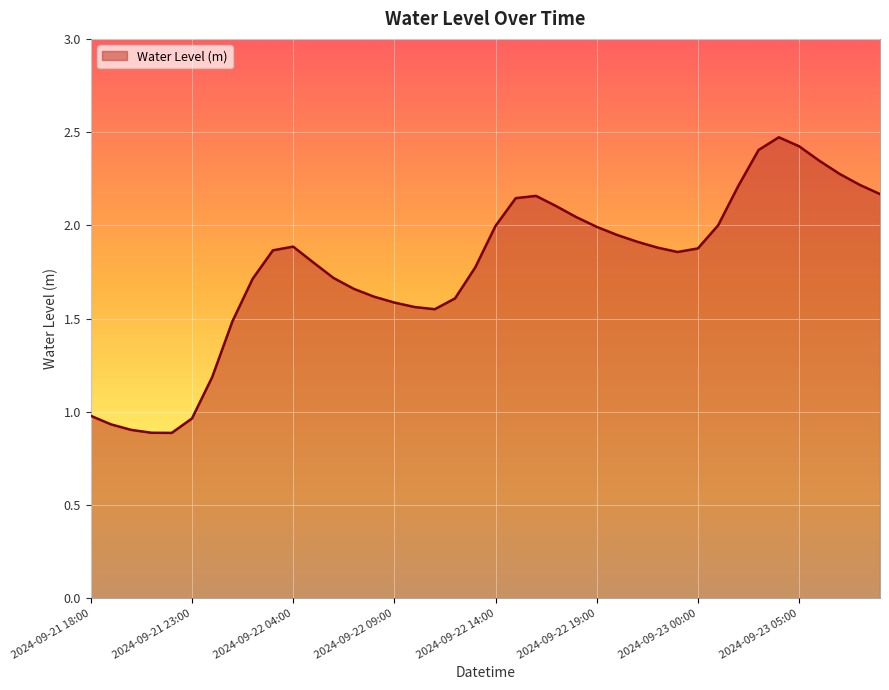

What is the maximum value shown in the chart?

2.5